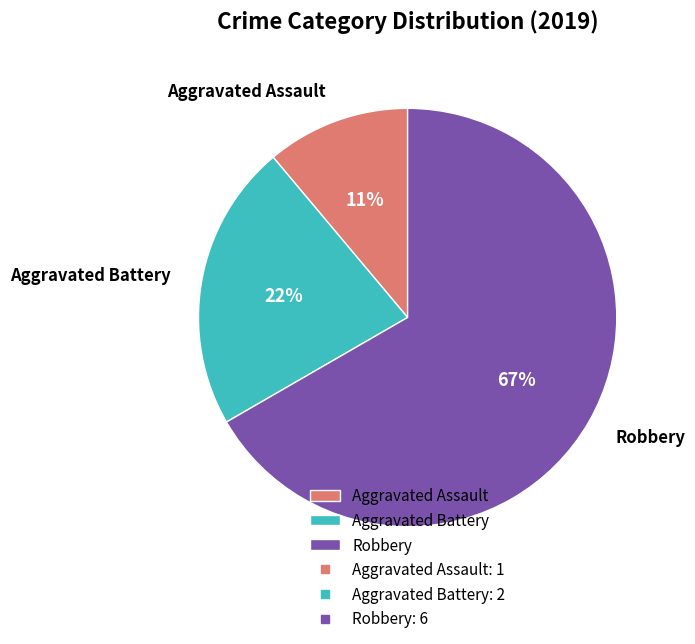

What is the smallest slice in the pie chart?

Aggravated Assault